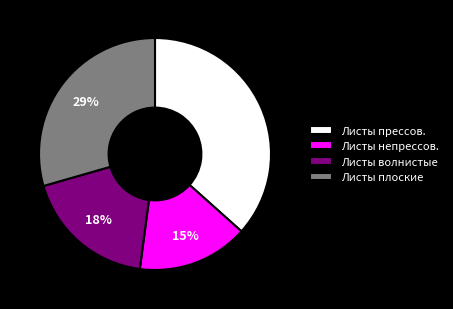

Which category has the biggest portion of the pie?

Листы прессов.